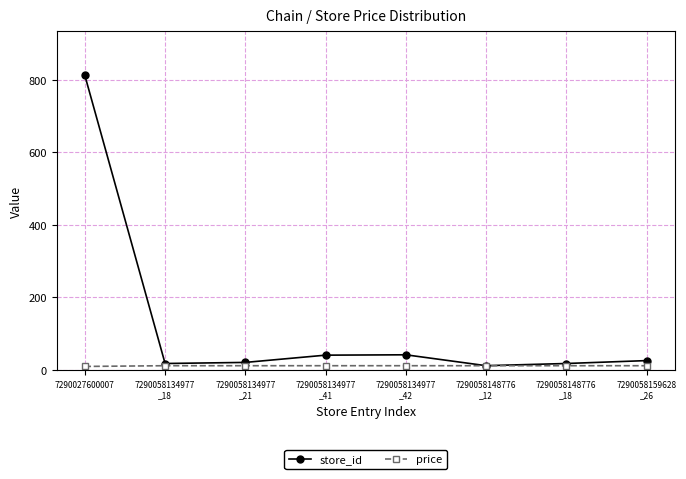

What is the difference between the highest and lowest values at 7290058159628
_26?

14.1